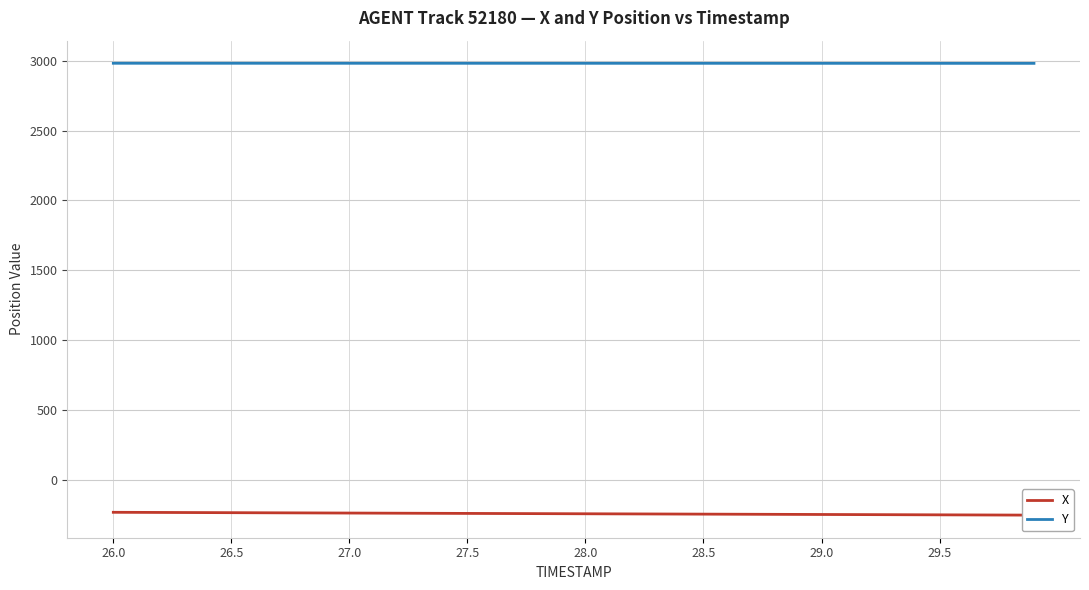

True or false: X and Y intersect in this chart.

False